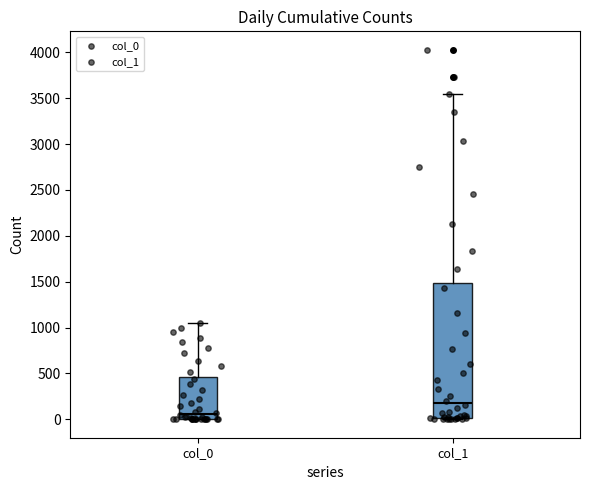

Where is the lower edge of the box for col_0 on the y-axis? The values are not printed on the chart, so give them approximately, as read against the axis.

0